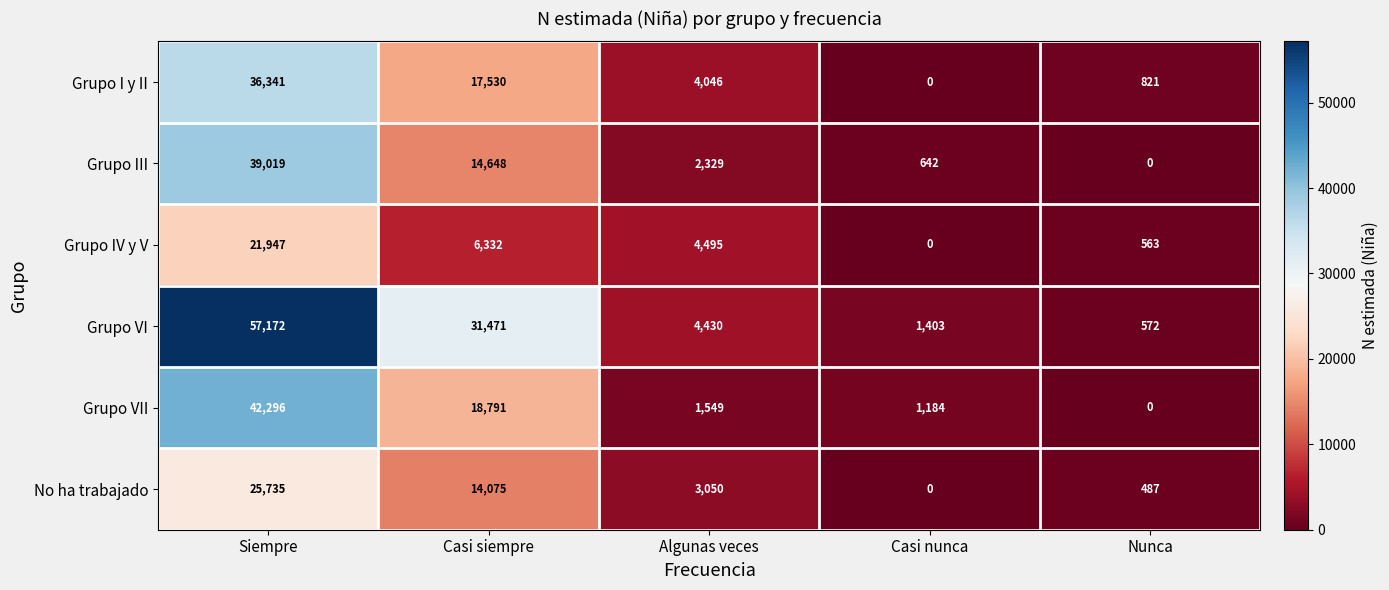

Reading left to right, extract all data points from this chart.

Grupo I y II: 36341	17530	4046	0	821
Grupo III: 39019	14648	2329	642	0
Grupo IV y V: 21947	6332	4495	0	563
Grupo VI: 57172	31471	4430	1403	572
Grupo VII: 42296	18791	1549	1184	0
No ha trabajado: 25735	14075	3050	0	487